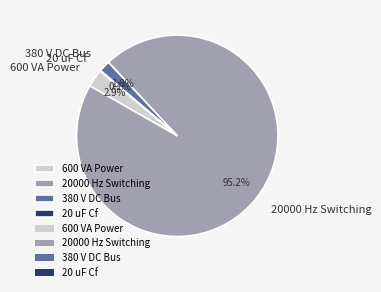

What is the total percentage of 20000 Hz Switching and 600 VA Power?

98.1%